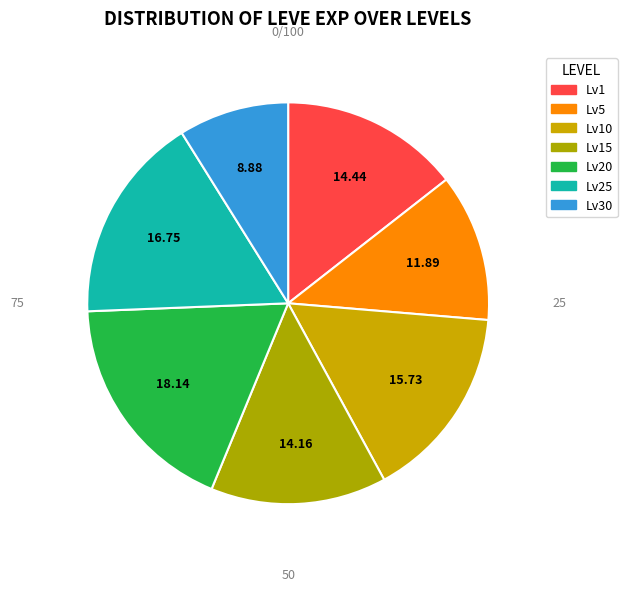

How many segments does this pie chart have?

7